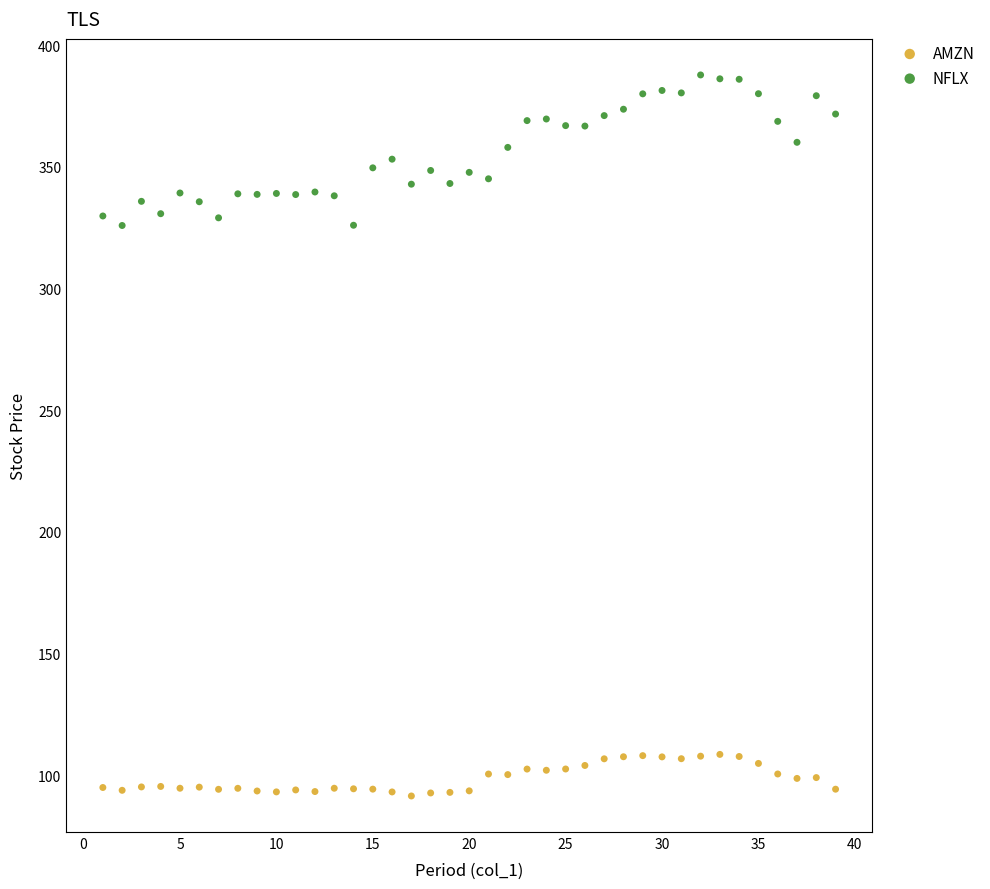

Which series reaches the minimum Y coordinate?

AMZN